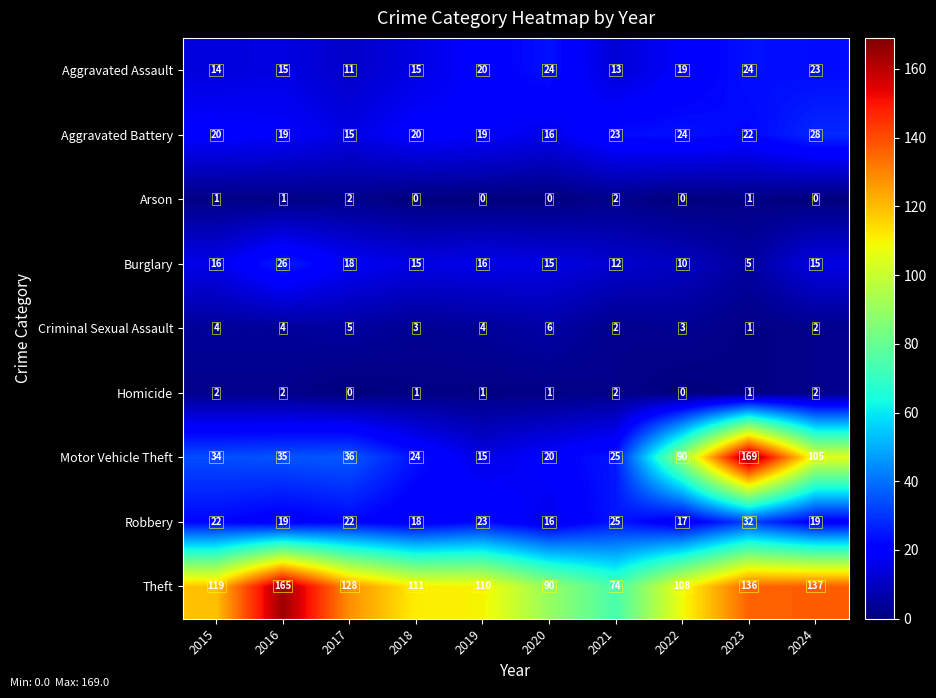

True or false: Burglary has a value of 25 at 2024.

False